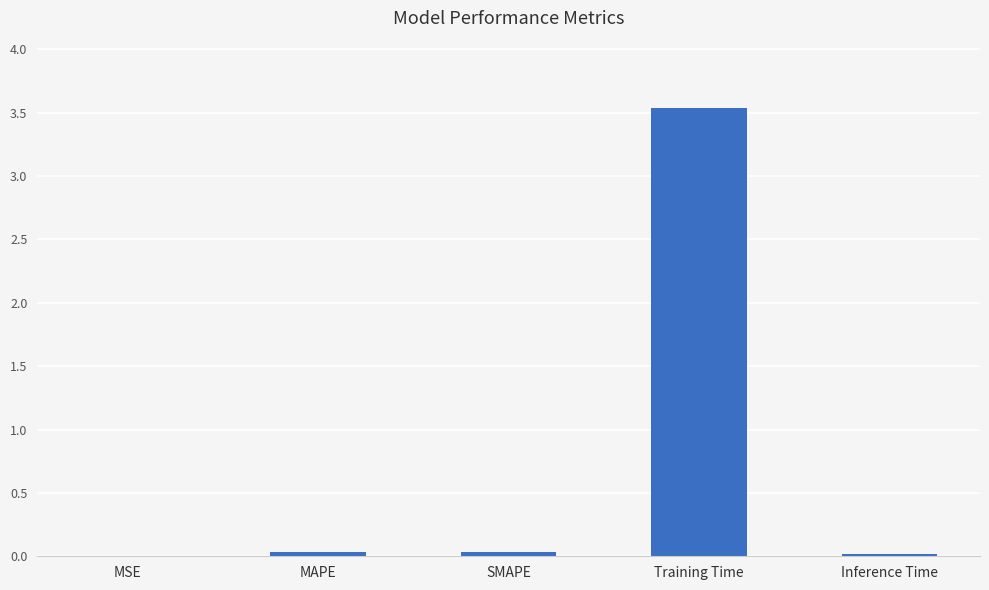

Which label corresponds to the largest value in the chart?

Training Time